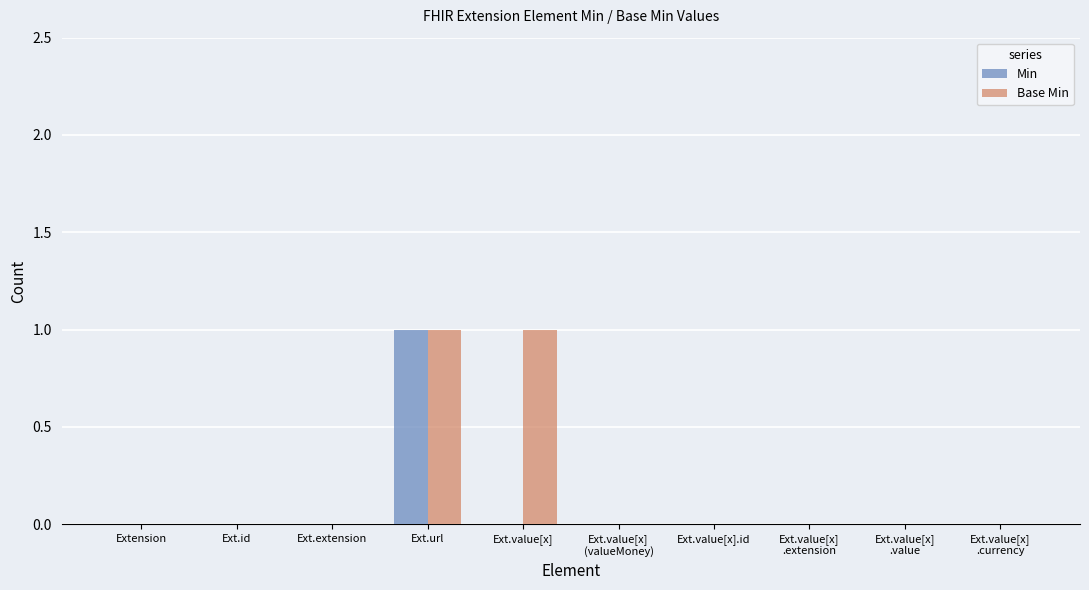

Is it true that Min equals 0 at Ext.value[x].id?

True